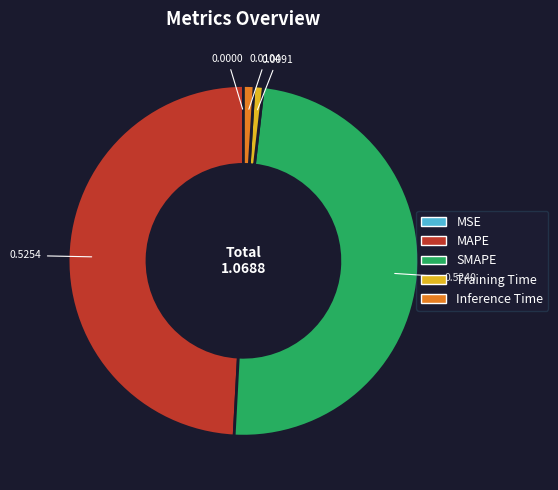

Does Training Time account for over 50% of the chart?

No